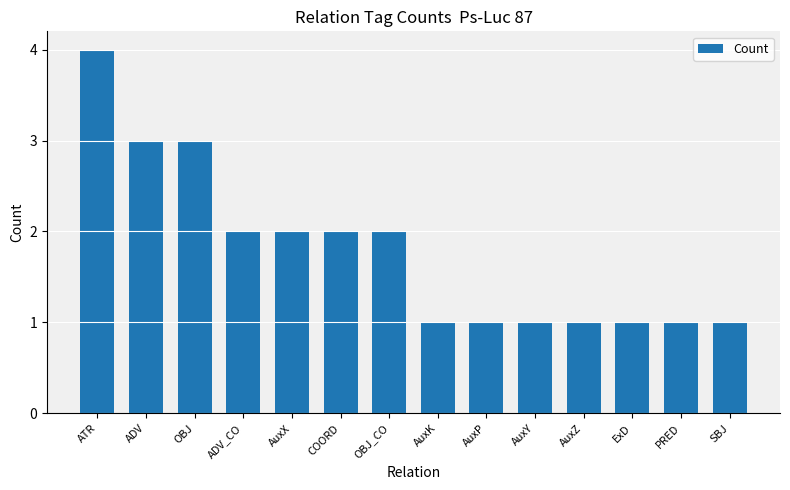

The value at OBJ is 3. True or false?

True